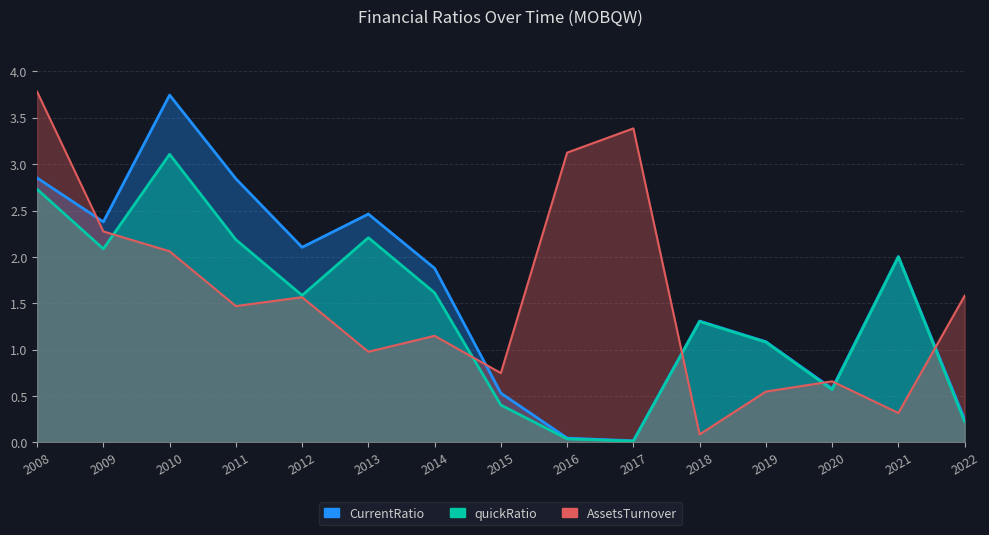

Which series has the widest spread of values?

CurrentRatio